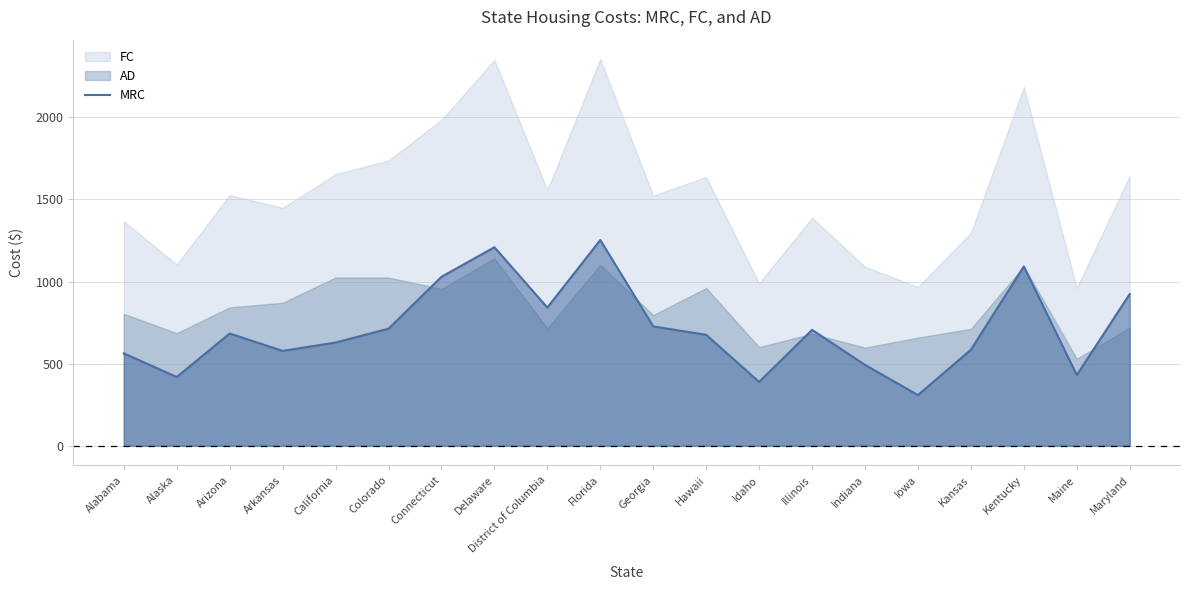

Rank the categories by value from lowest to highest.

Iowa, Idaho, Alaska, Maine, Indiana, Alabama, Arkansas, Kansas, California, Hawaii, Arizona, Illinois, Colorado, Georgia, District of Columbia, Maryland, Connecticut, Kentucky, Delaware, Florida